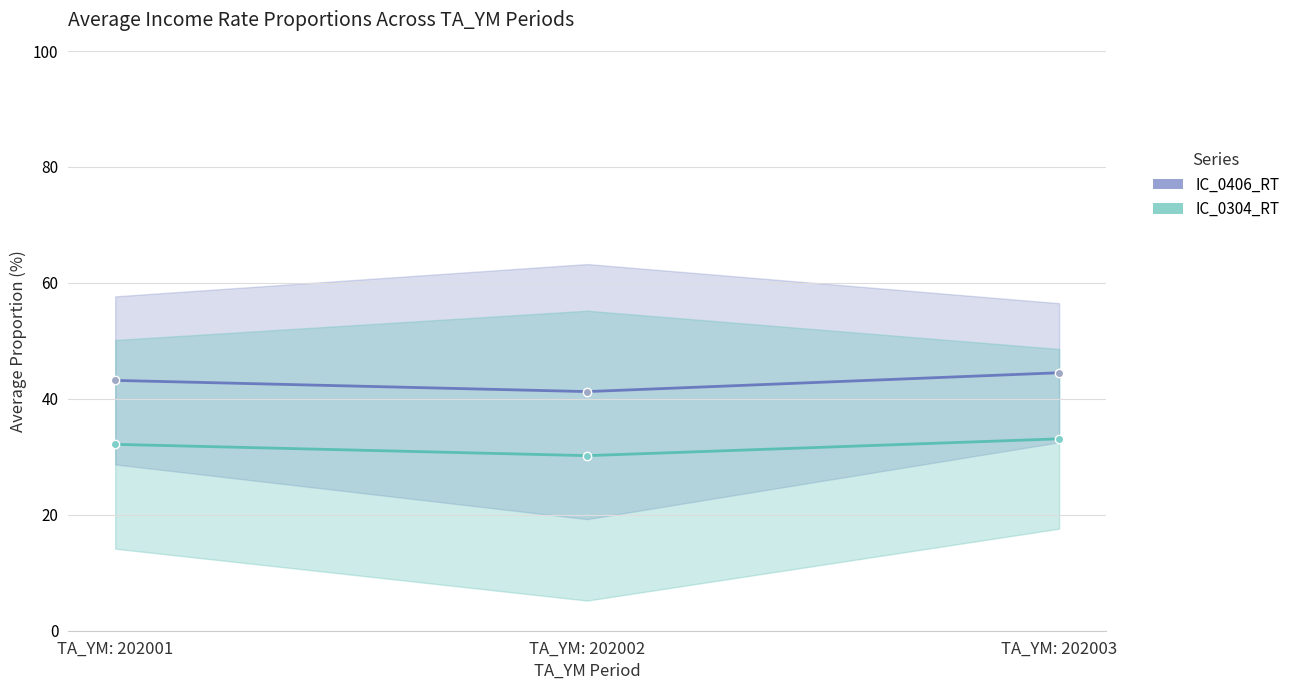

What is the minimum value for IC_0406_RT?

41.2